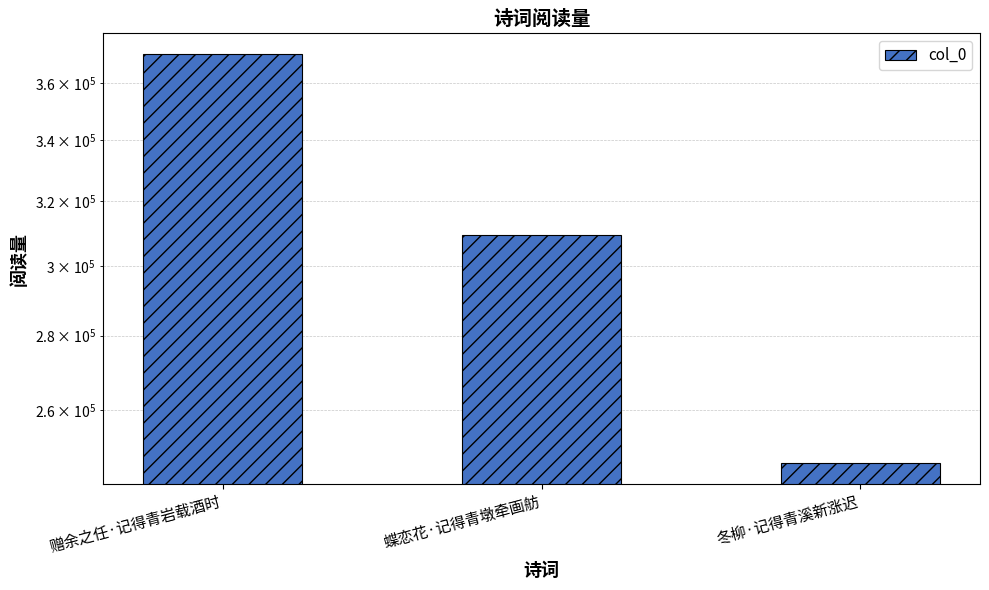

Is it true that the value at 赠余之任·记得青岩载酒时 is 505445?

False